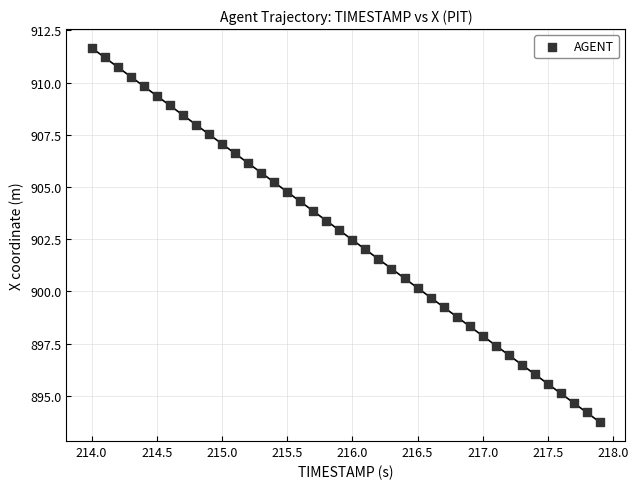

What is the range of X values (max minus min)?

3.9